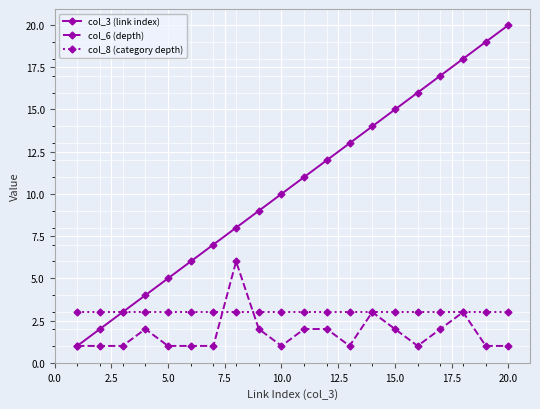

True or false: col_6 (depth) has more than 1 interior local peaks.

True